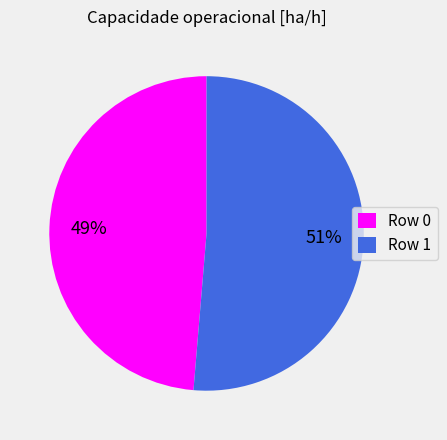

To the nearest percent, what portion does Row 0 represent?

49%